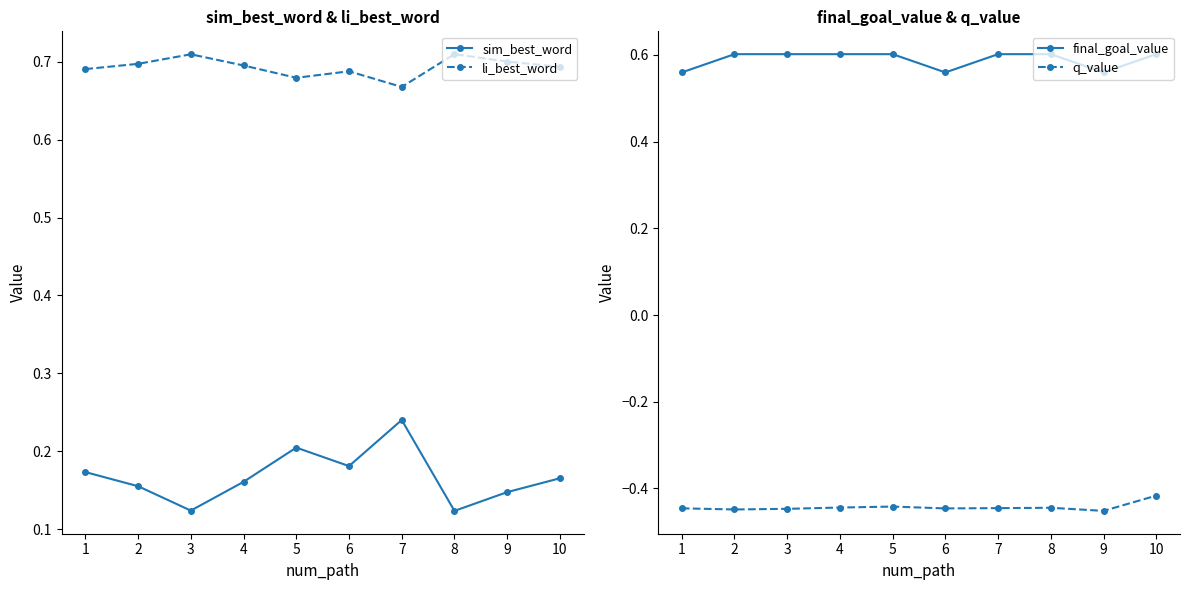

Reading left to right, what are all the values shown in this chart?

sim_best_word: 0.2	0.2	0.1	0.2	0.2	0.2	0.2	0.1	0.1	0.2
li_best_word: 0.7	0.7	0.7	0.7	0.7	0.7	0.7	0.7	0.7	0.7
final_goal_value: 0.6	0.6	0.6	0.6	0.6	0.6	0.6	0.6	0.6	0.6
q_value: -0.4	-0.4	-0.4	-0.4	-0.4	-0.4	-0.4	-0.4	-0.5	-0.4